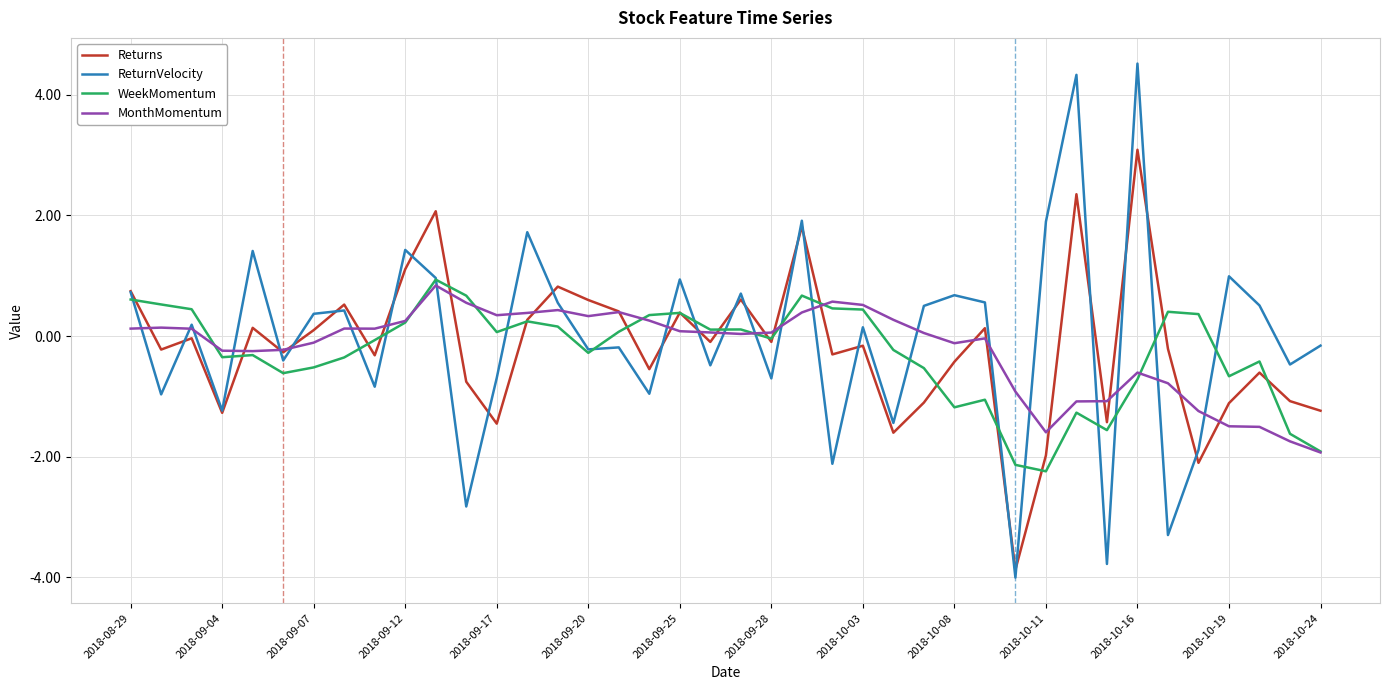

How many distinct data groups are displayed?

4